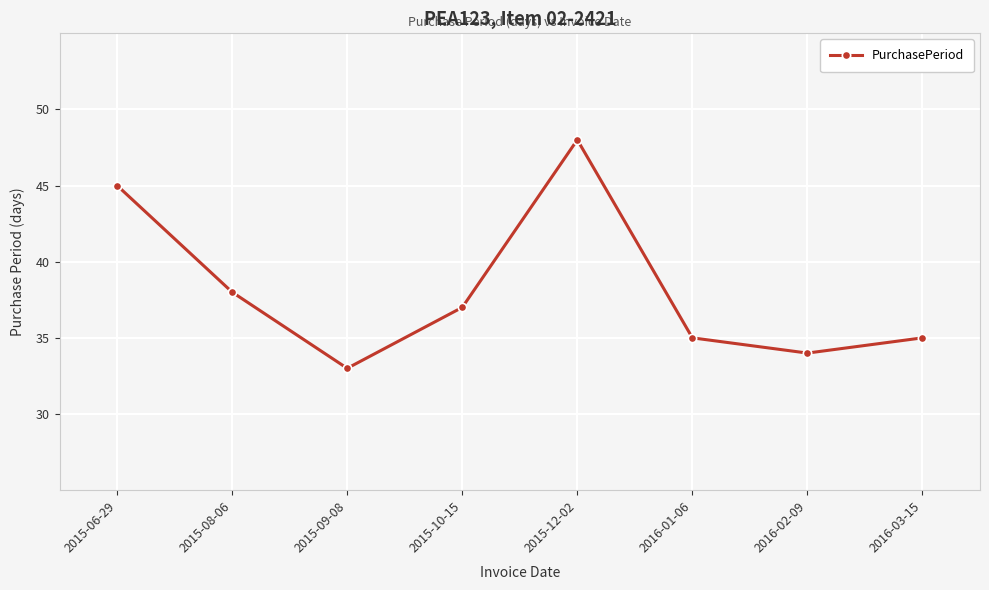

What is the minimum value shown in the chart?

33